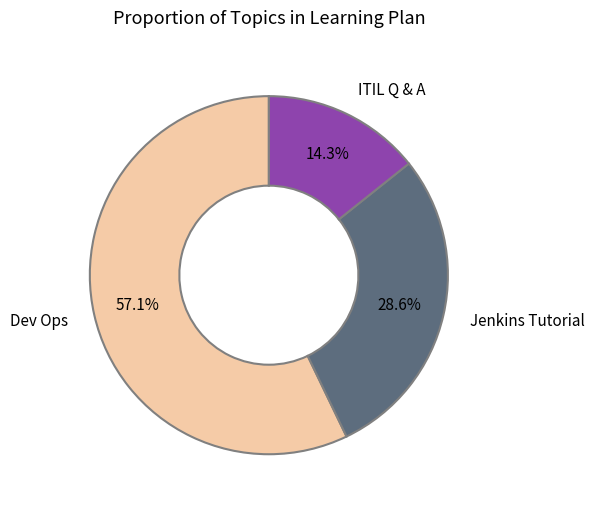

Which category accounts for the majority?

Dev Ops